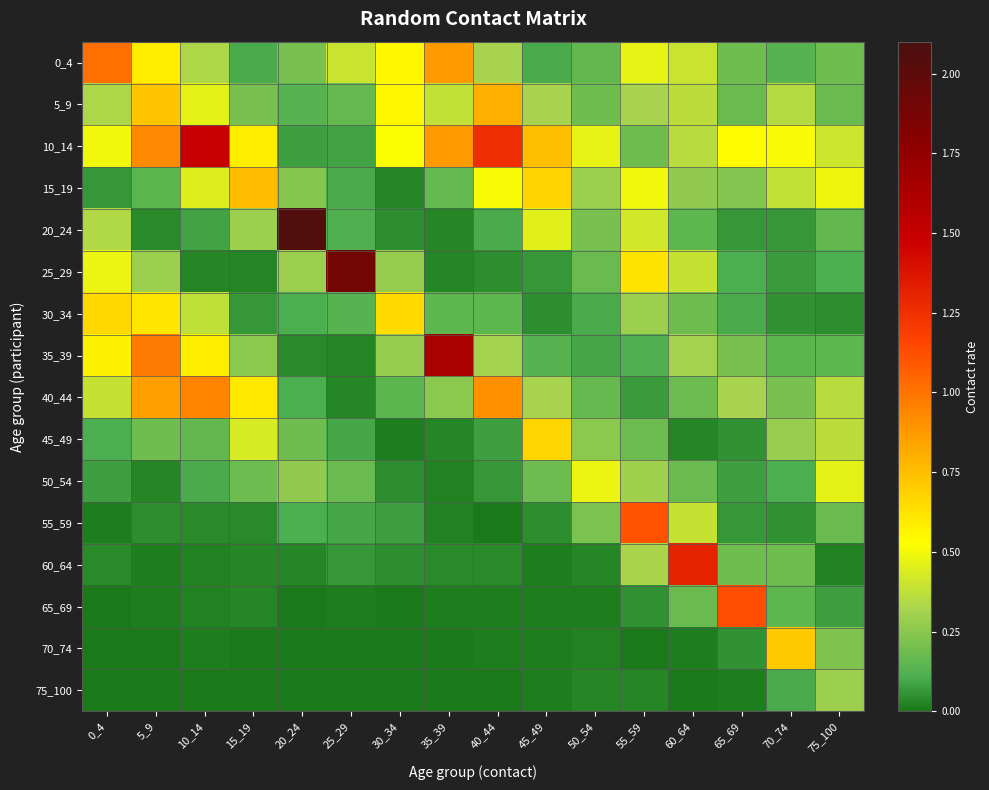

At which category does the chart reach its minimum across all series?

25_29